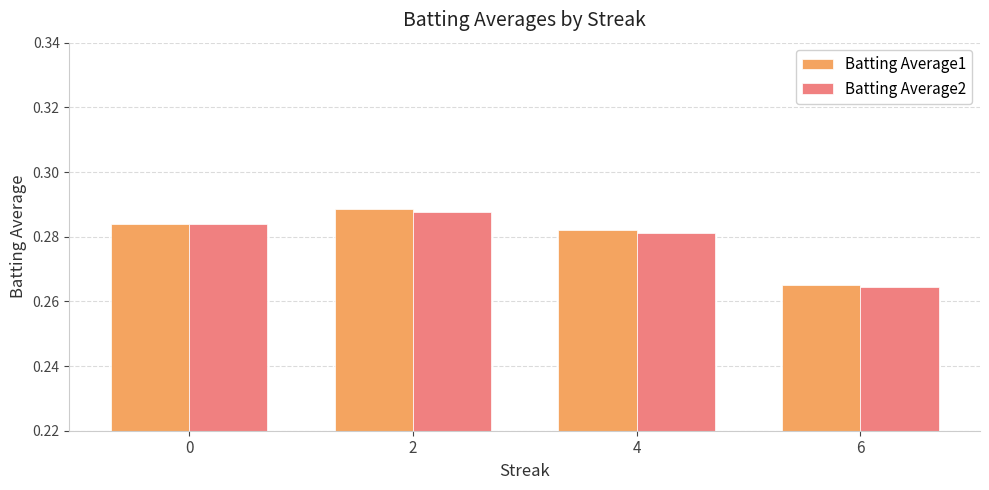

Rank the categories by Batting Average2 value from lowest to highest.

6, 4, 0, 2